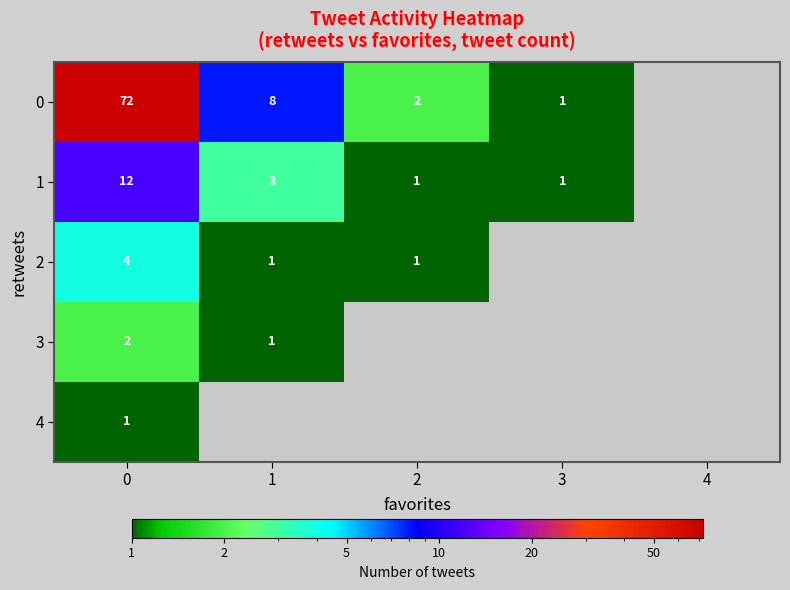

What is the total value across all series at 0?

91